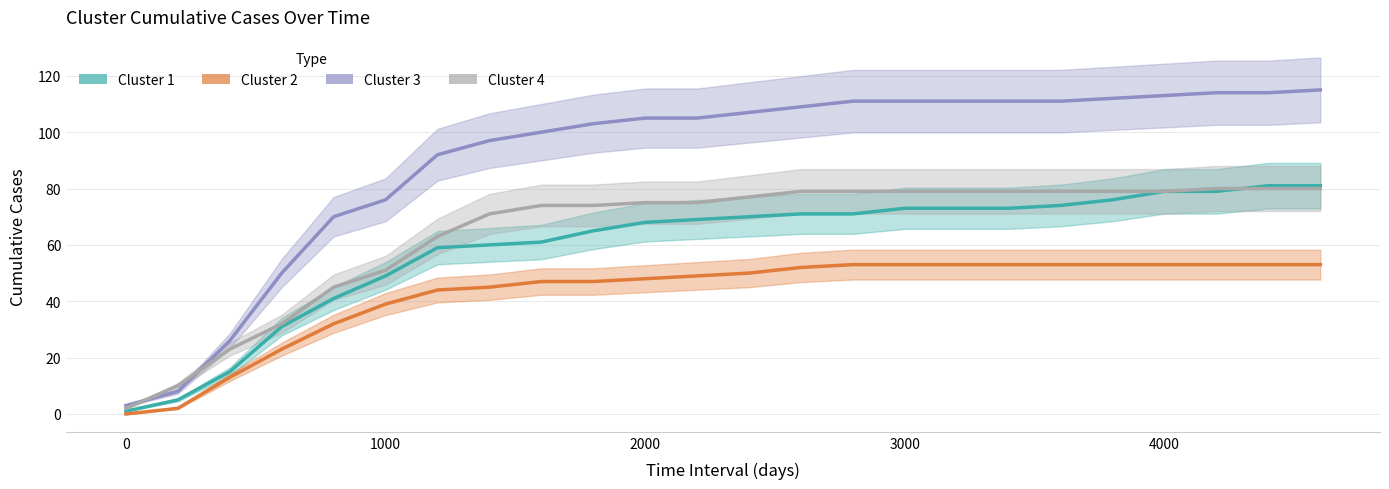

At how many categories does at least one series exceed 32?

21